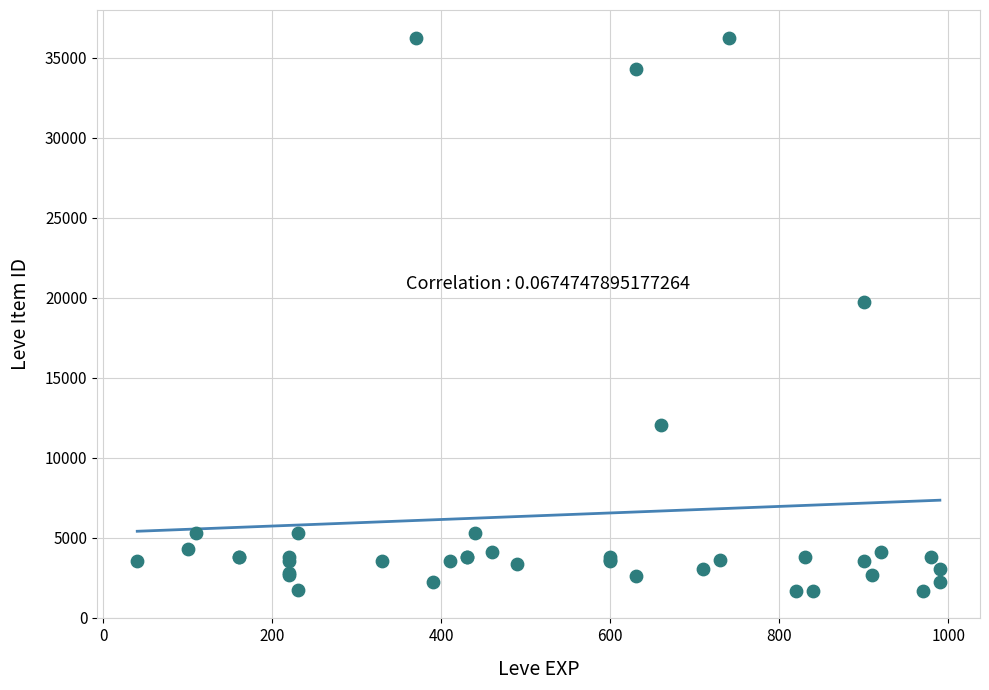

What Y value in the scatter plot is closest to 18967?

19744